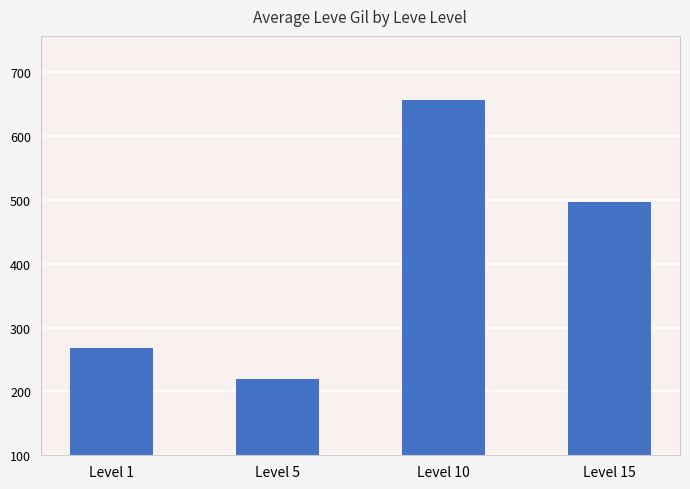

Rank the categories by value from lowest to highest.

Level 5, Level 1, Level 15, Level 10